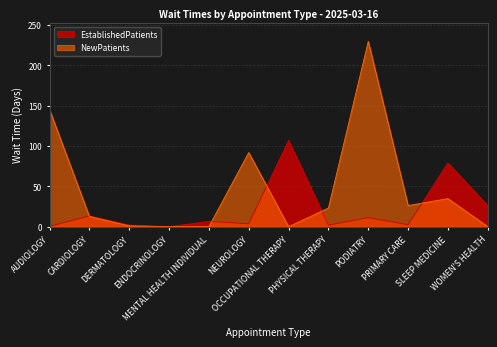

In NewPatients, how many points are higher than both neighbors (excluding endpoints)?

3